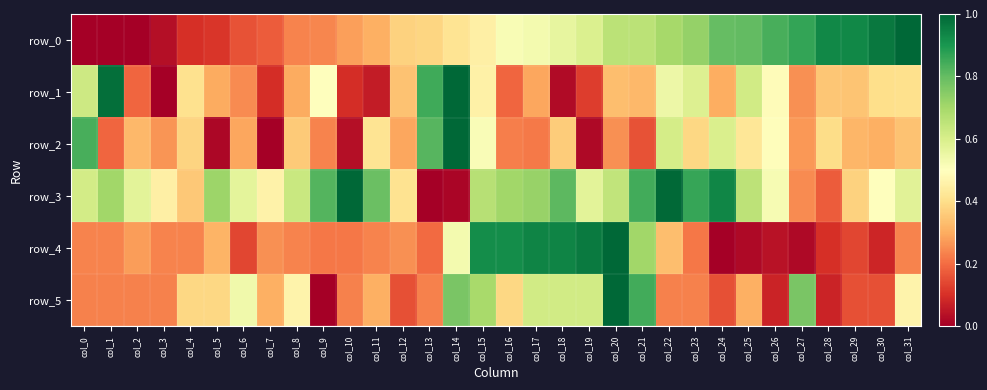

What is the sum of all row_0 values?

15.3